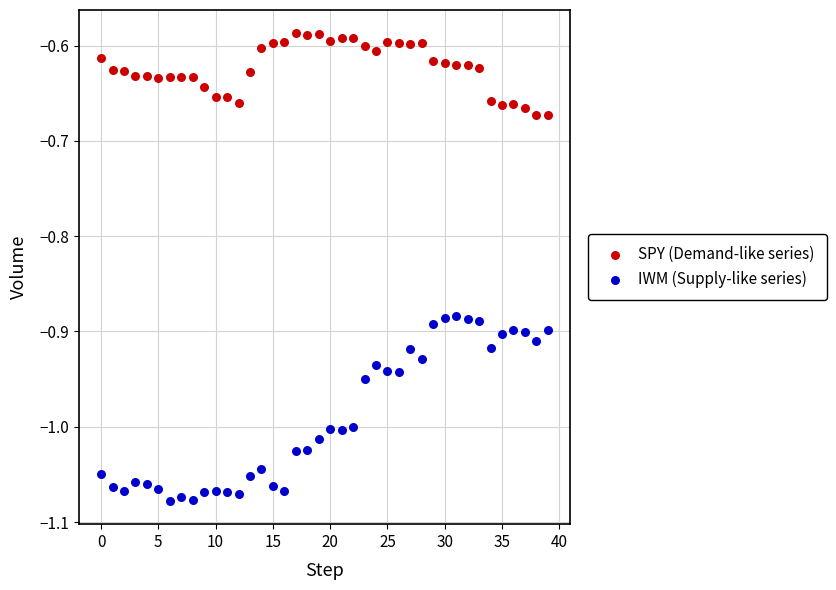

Which series contains the lowest Y value?

IWM (Supply-like series)